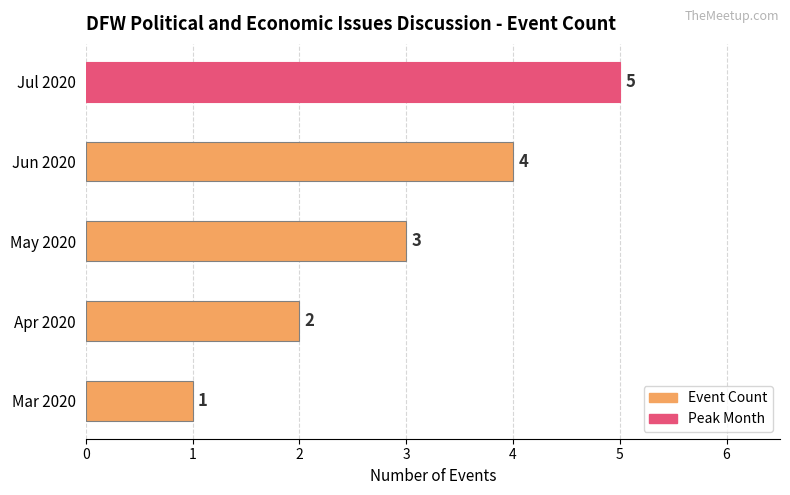

How many series are shown in this chart?

1